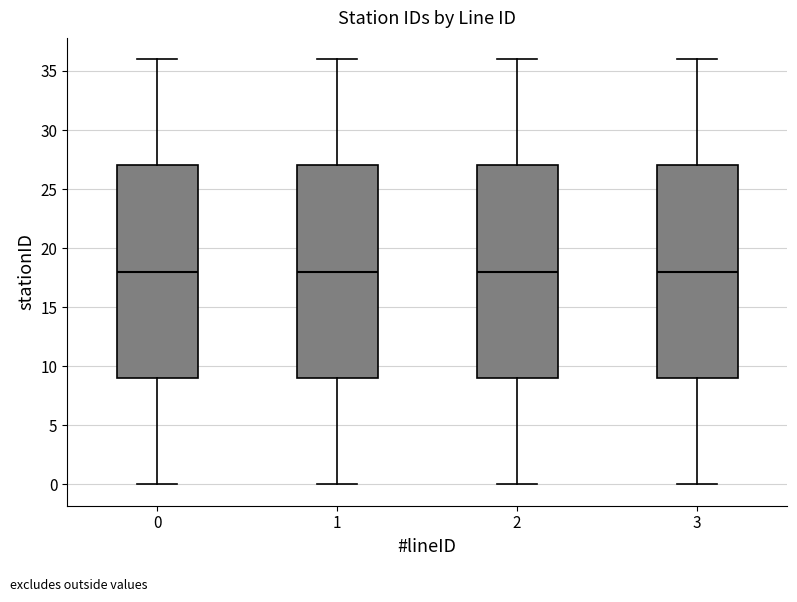

Reading left to right, read every box against the y-axis: the position of its median line, the range the box covers, and the ends of its whiskers. The values are not printed on the chart, so give them approximately, as read against the axis.

0: median 18, box 9 to 27, whiskers 0 to 36
1: median 18, box 9 to 27, whiskers 0 to 36
2: median 18, box 9 to 27, whiskers 0 to 36
3: median 18, box 9 to 27, whiskers 0 to 36